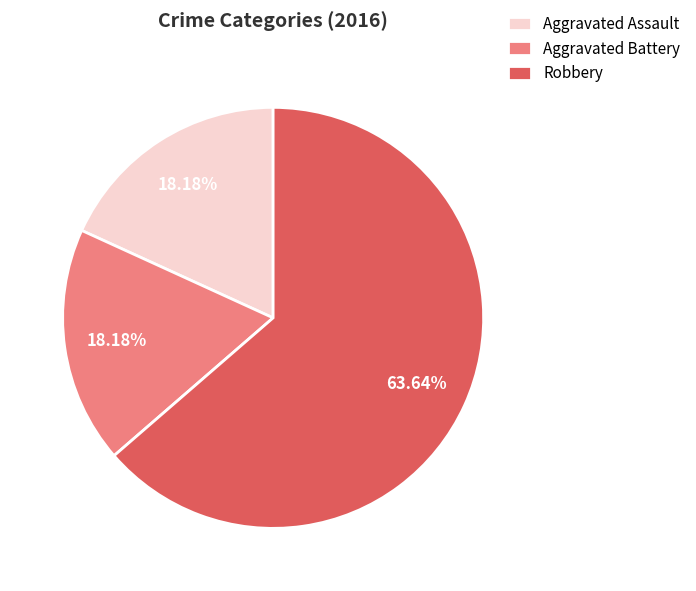

To the nearest percent, what is the combined percentage of Aggravated Assault and Aggravated Battery?

36%